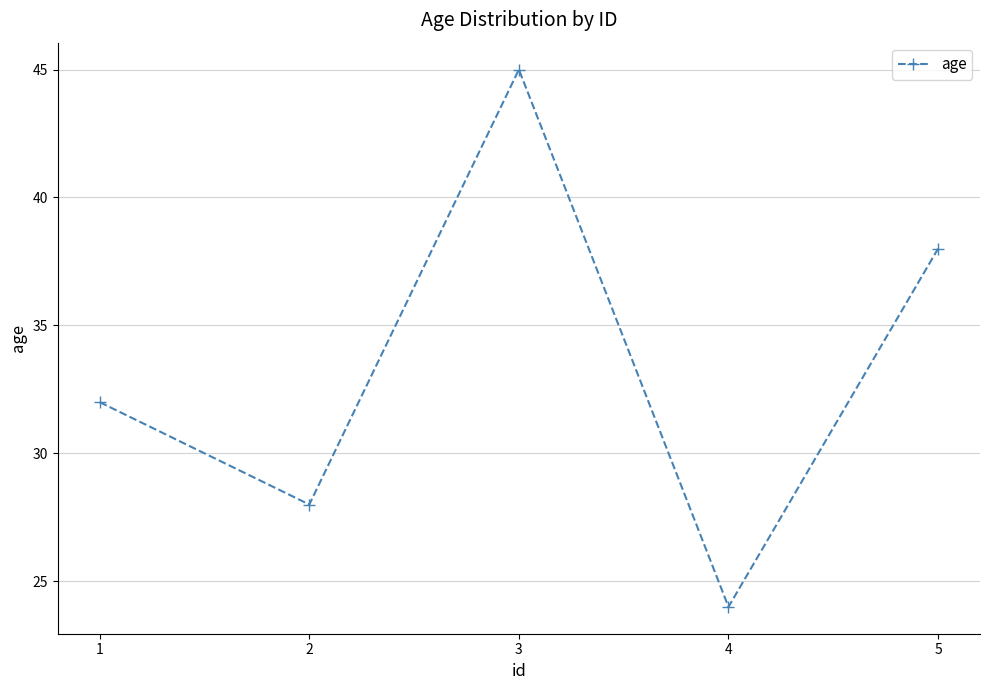

What is the greatest value displayed?

45